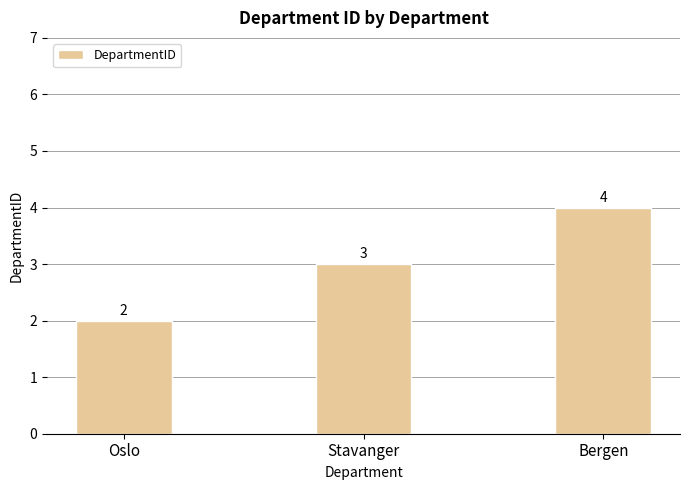

Reading left to right, list all the values displayed in this chart.

Oslo=2	Stavanger=3	Bergen=4